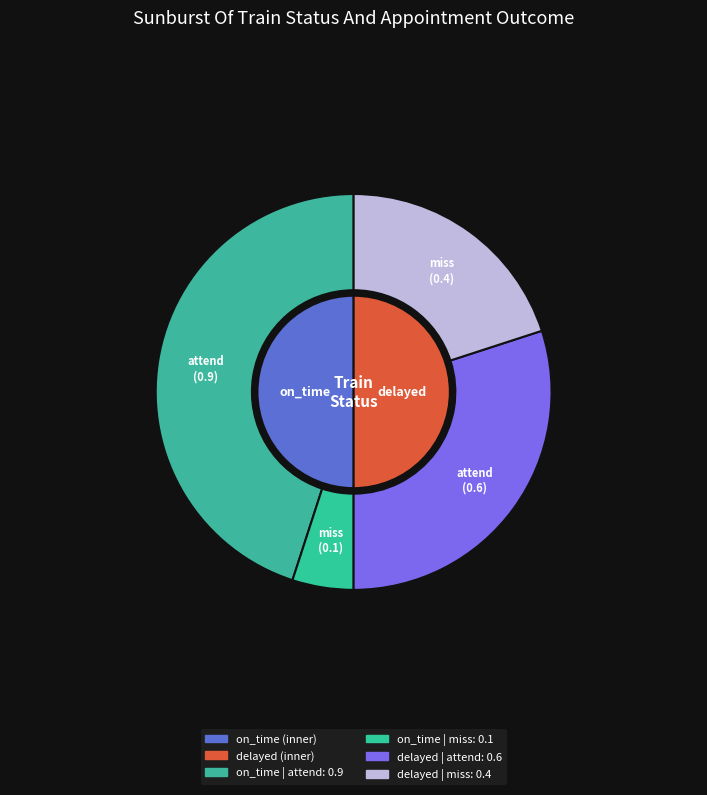

Is there any slice that represents more than half of the pie?

No